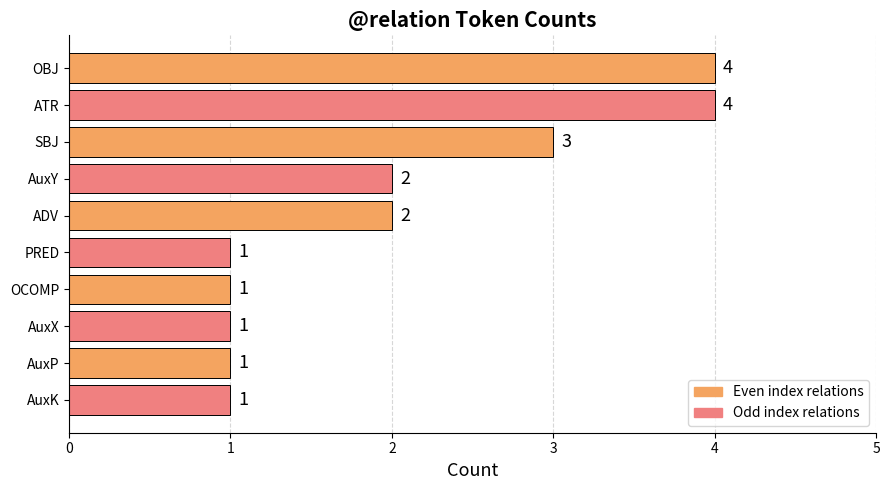

Which has a higher value, SBJ or AuxP?

SBJ